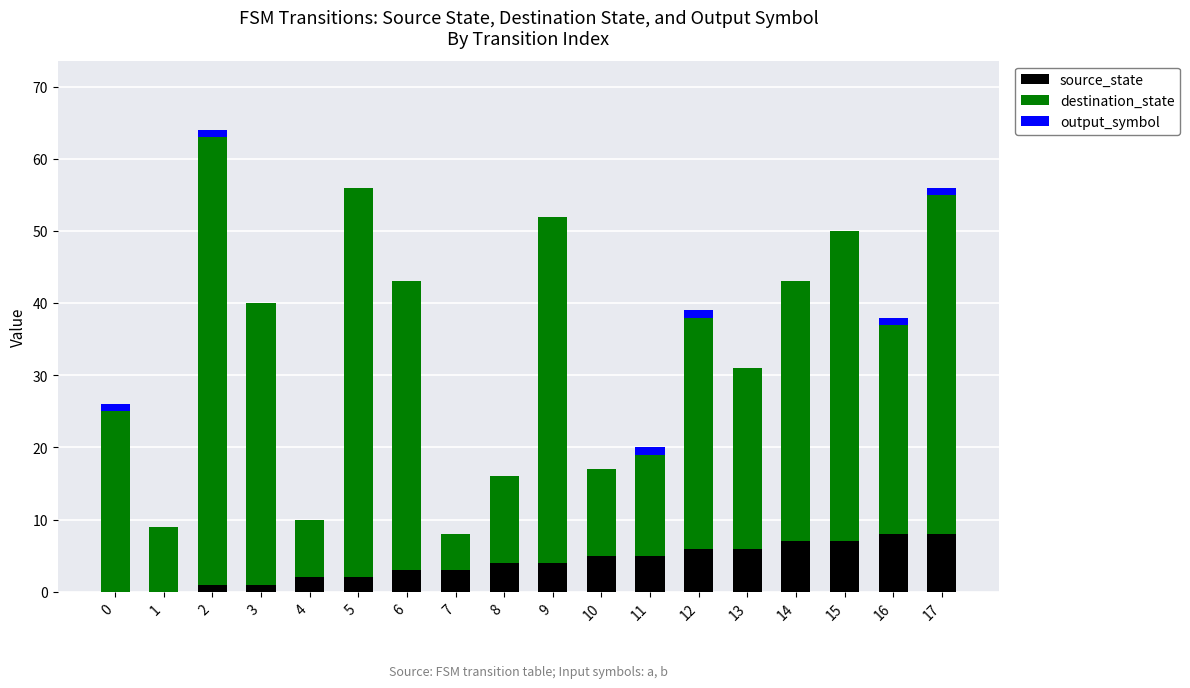

What is the sum of all source_state values?

72